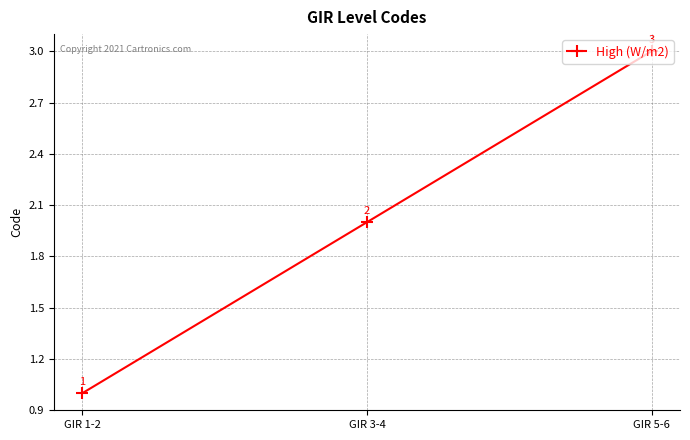

What is the minimum value shown in the chart?

1